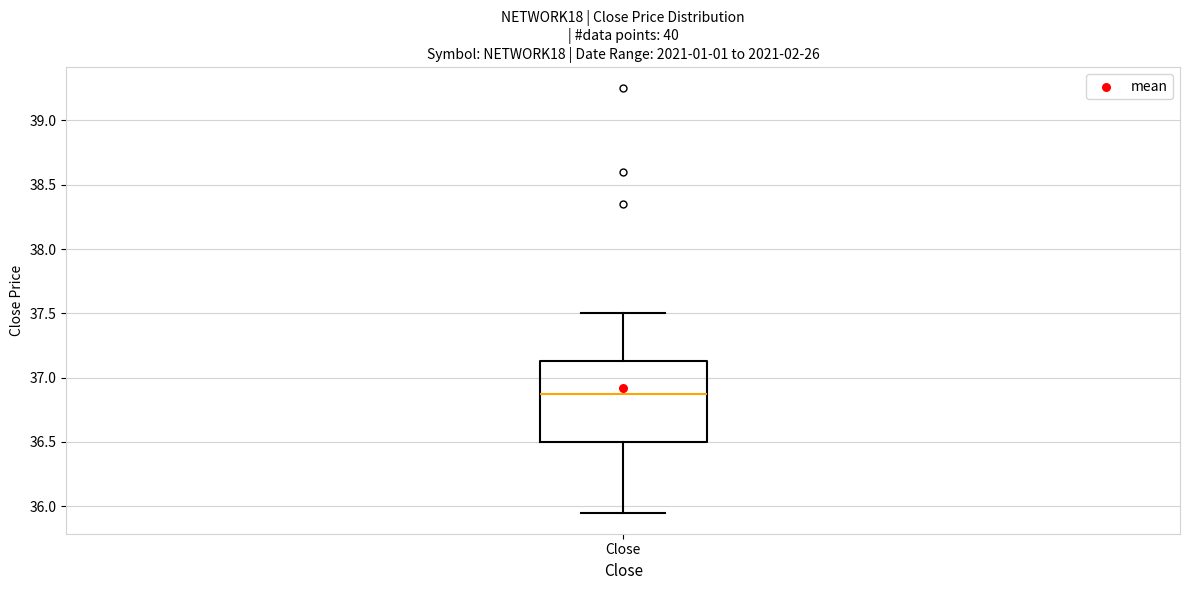

Read this box plot against the y-axis: the position of the median line, the range covered by the box, and the ends of both whiskers. The values are not printed on the chart, so give them approximately, as read against the axis.

median 36.90, box 36.50 to 37.15, whiskers 35.95 to 37.50